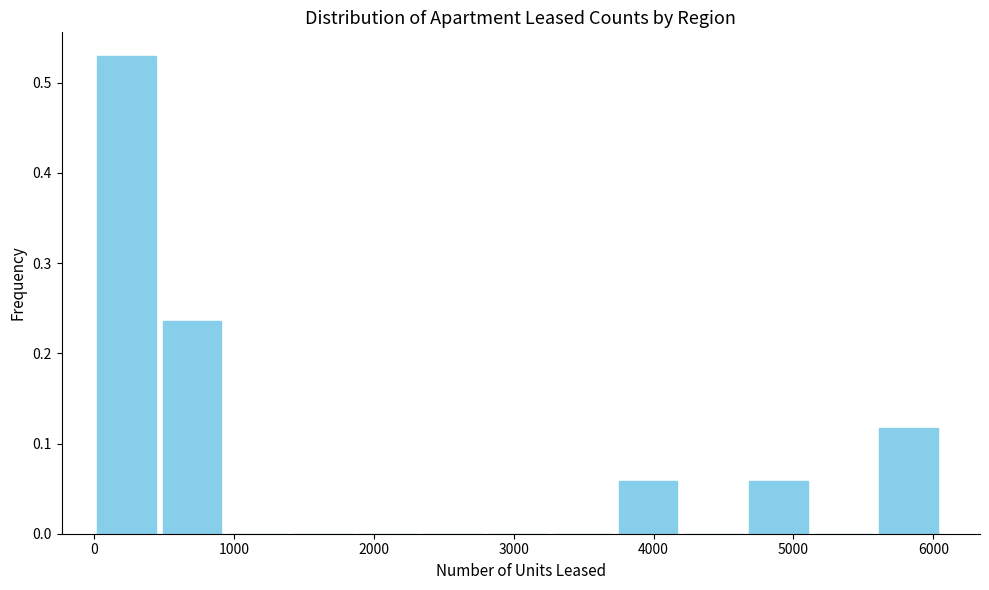

How tall is the bar that spans 0 to 500 on the x-axis? Neither the bar edges nor the heights are printed on the chart, so give them approximately, as read against the axes.

0.53